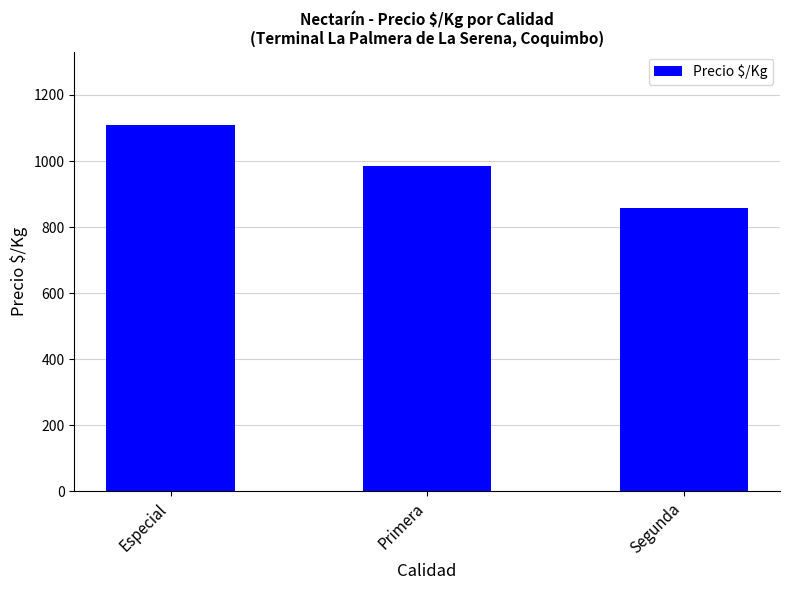

How many values are below 984?

1